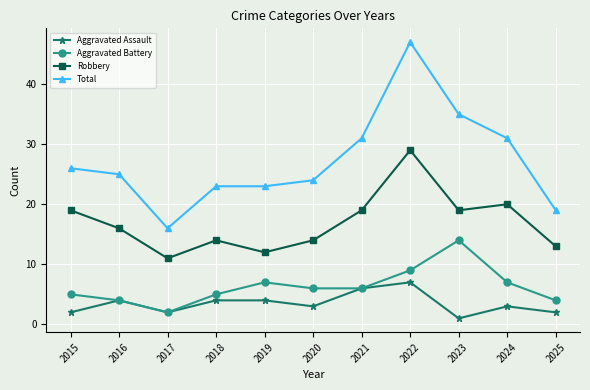

True or false: Robbery has more than 0 interior local peaks.

True